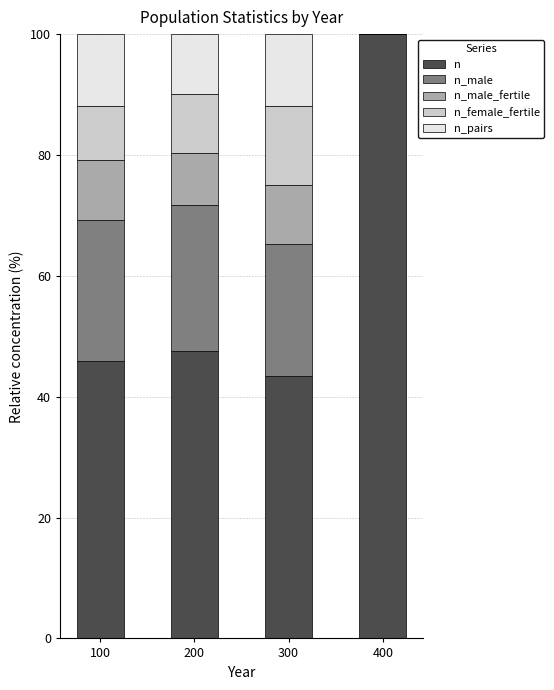

Reading left to right, what are the values for n?

100=45.9	200=47.5	300=43.5	400=100.0